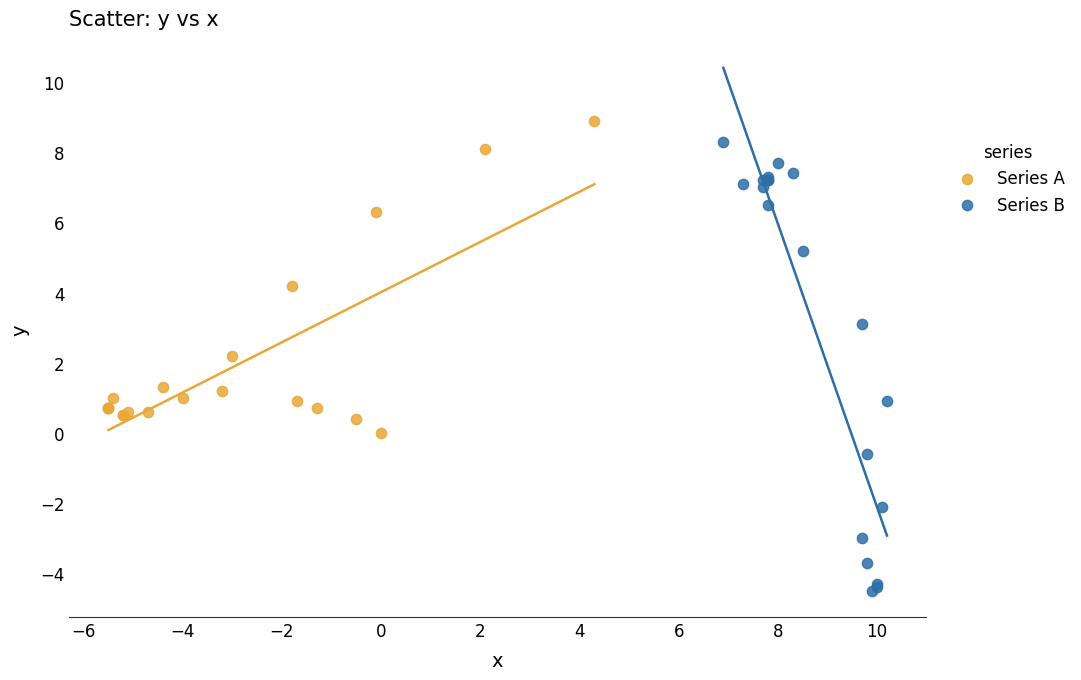

Which series has the largest Y range (max minus min)?

Series B